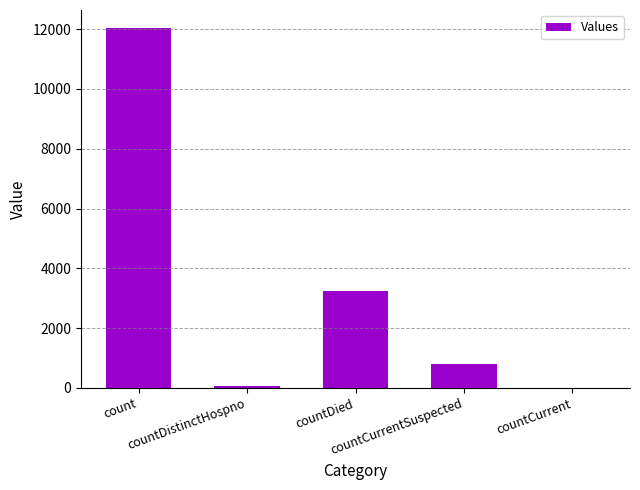

What is the sum of all values?

16142